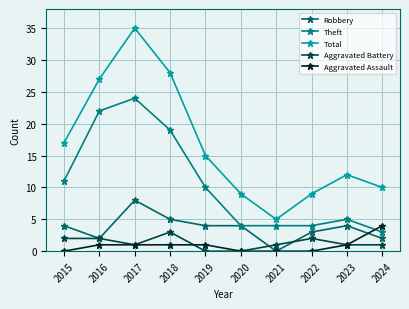

What is the sum of the Aggravated Assault values at 2017 and 2020?

1